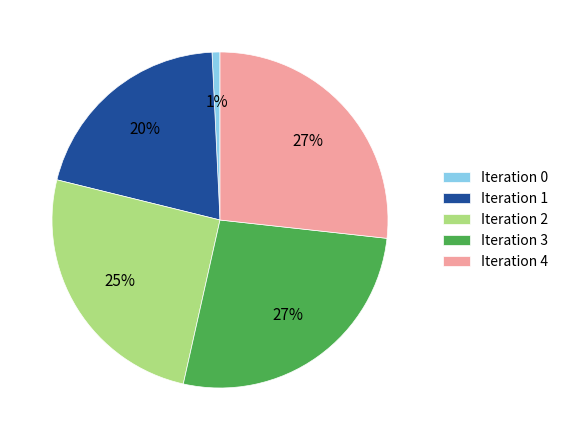

Does Iteration 0 account for over 50% of the chart?

No